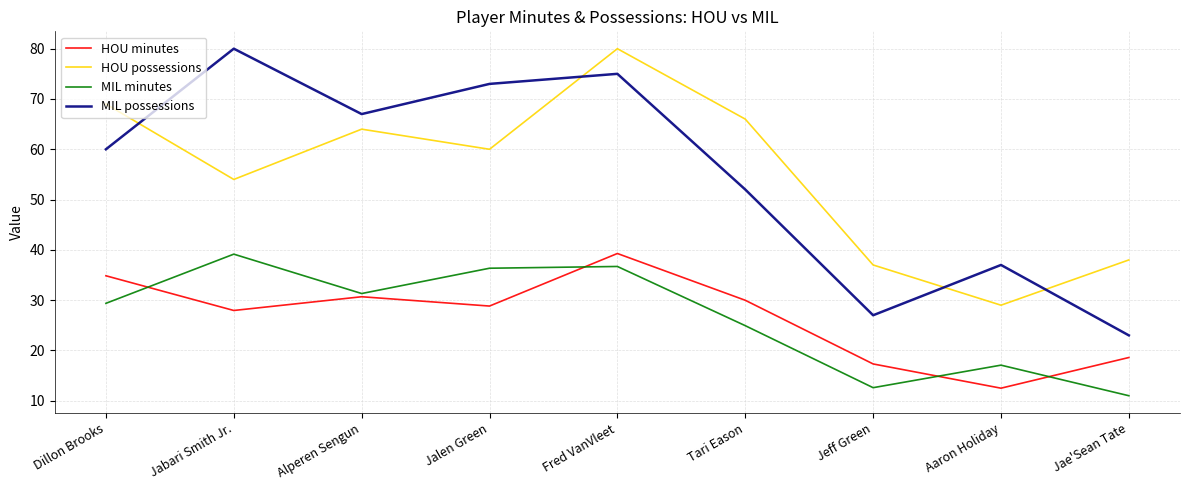

What are all the series names shown in the legend?

HOU minutes, HOU possessions, MIL minutes, MIL possessions